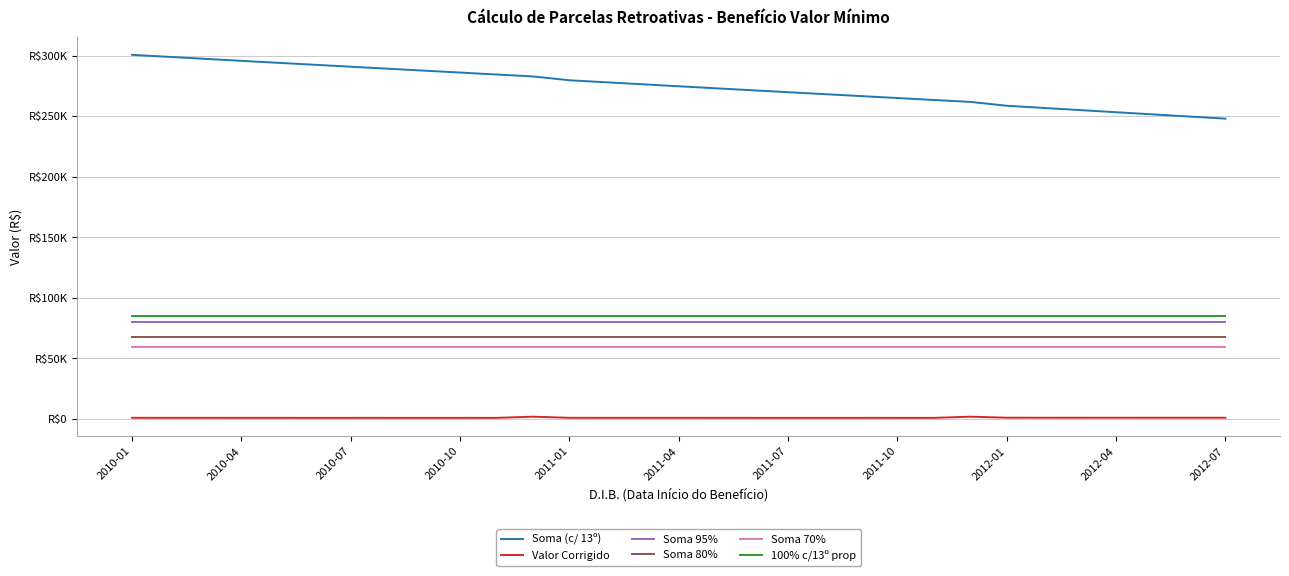

Does the chart display data point markers on the line(s)?

No